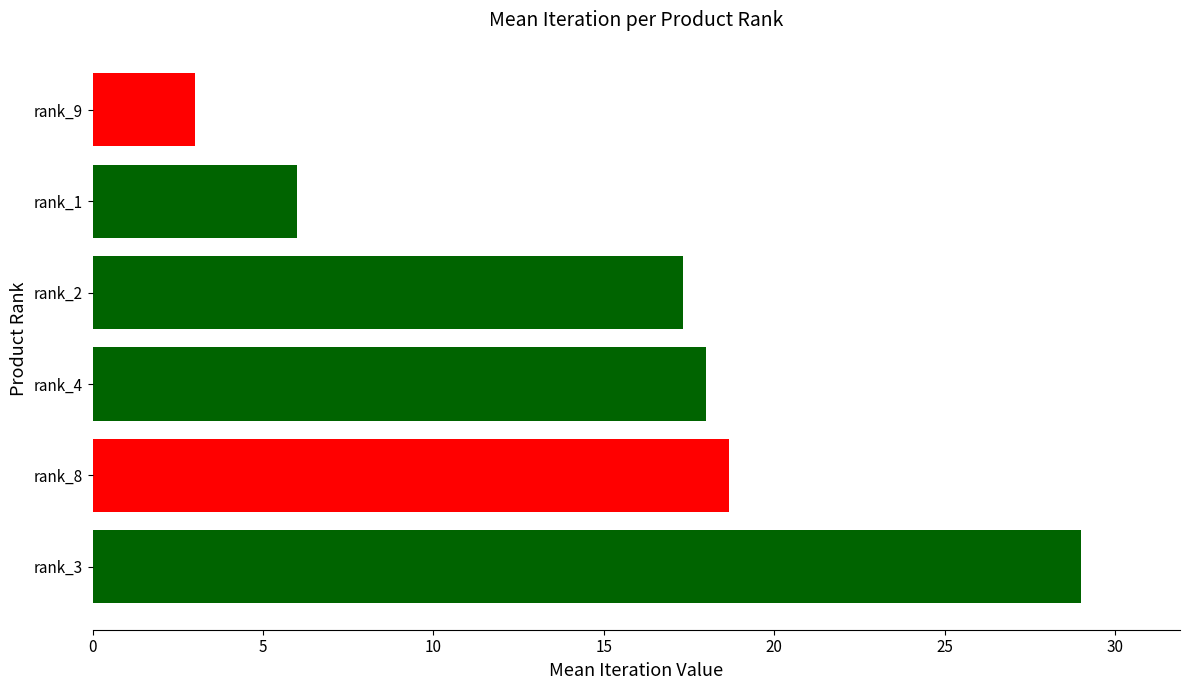

What is the sum of all values?

92.0